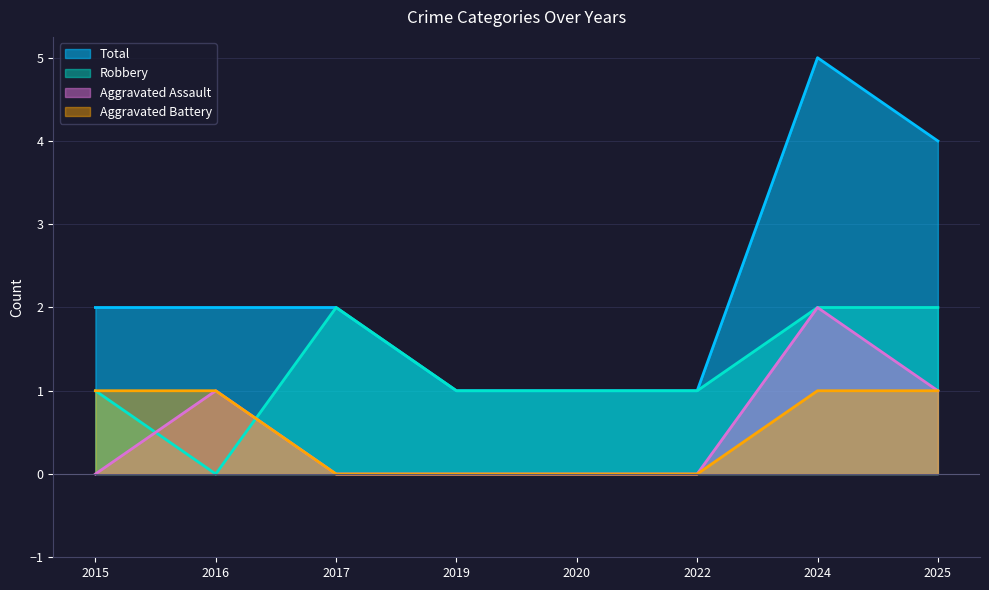

Between which two adjacent categories do Aggravated Battery and Robbery first intersect?

2016 and 2017